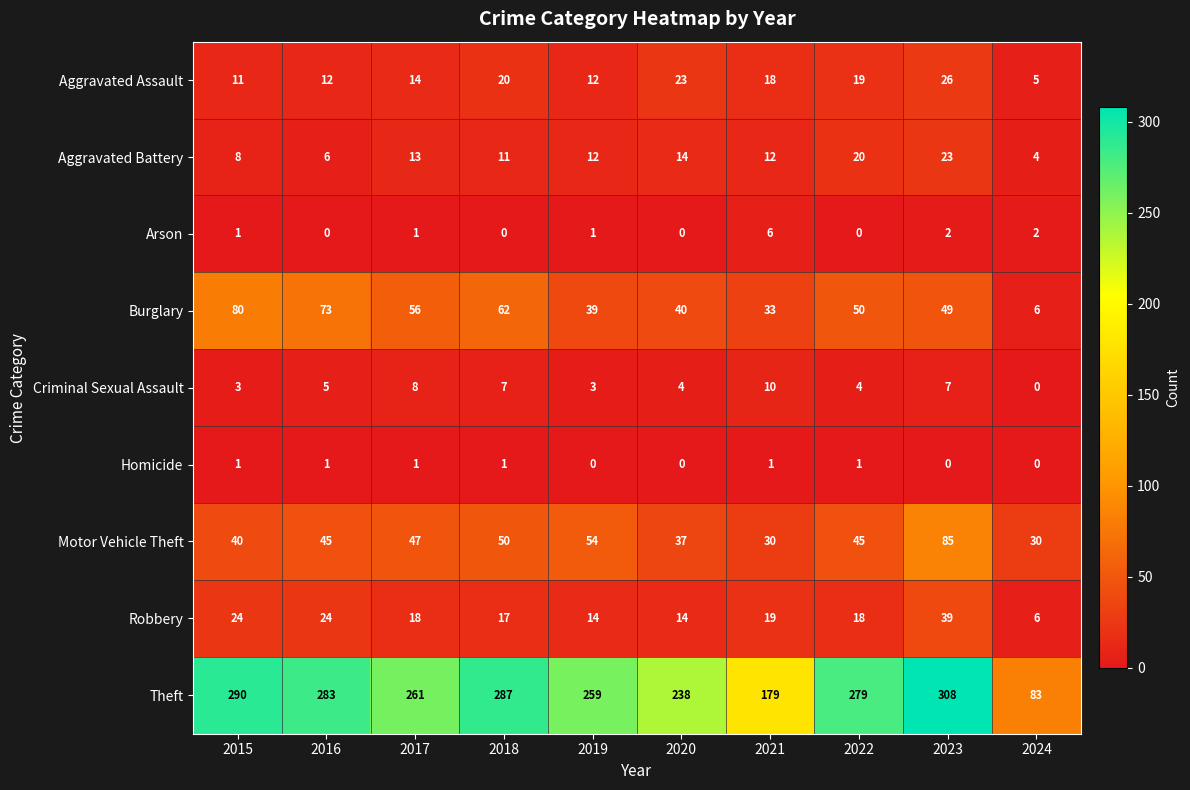

Where does the Aggravated Assault series first go above 18?

2018